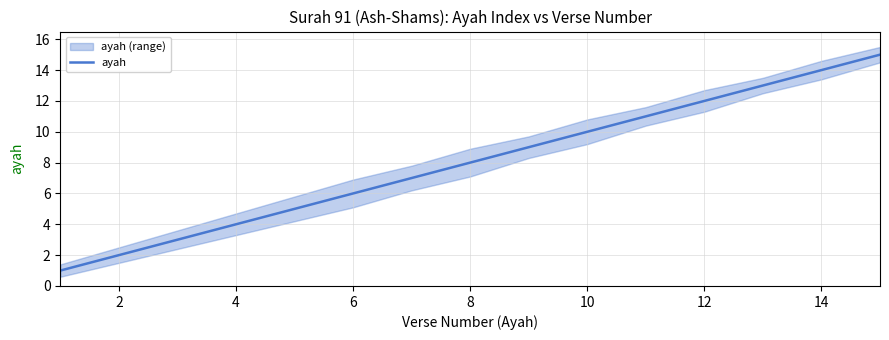

Is this an area chart (filled region under the line)?

No